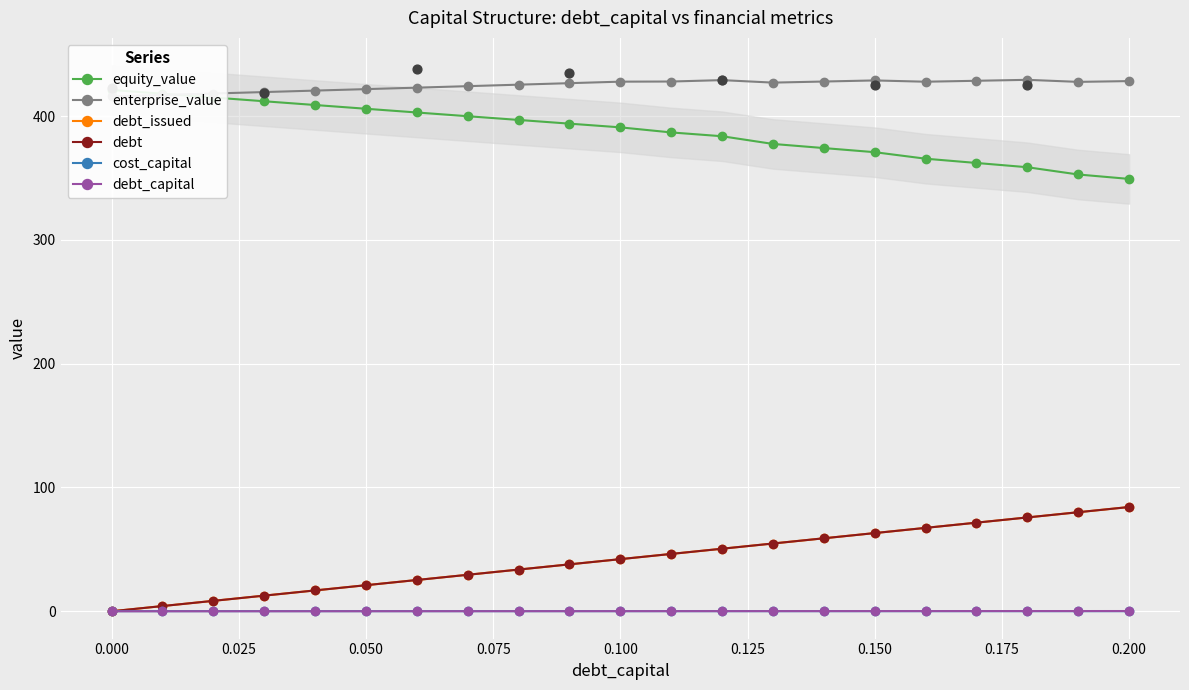

Is the value of debt_issued at 0.200 greater than the value of equity_value at 18?

No